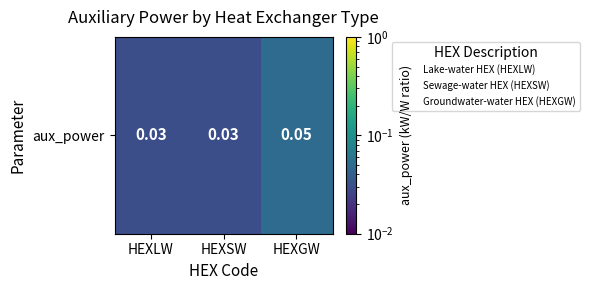

Count the number of categories in the chart.

3